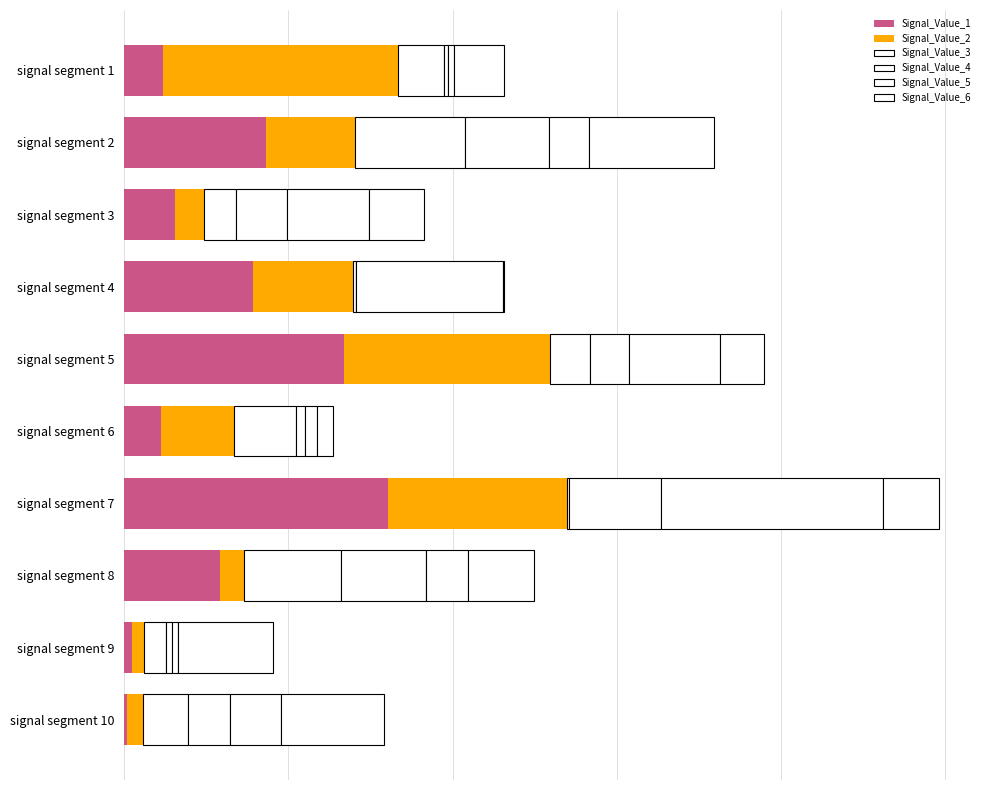

List the labels in order of Signal_Value_1 value, largest first.

signal segment 7, signal segment 5, signal segment 2, signal segment 4, signal segment 8, signal segment 3, signal segment 1, signal segment 6, signal segment 9, signal segment 10